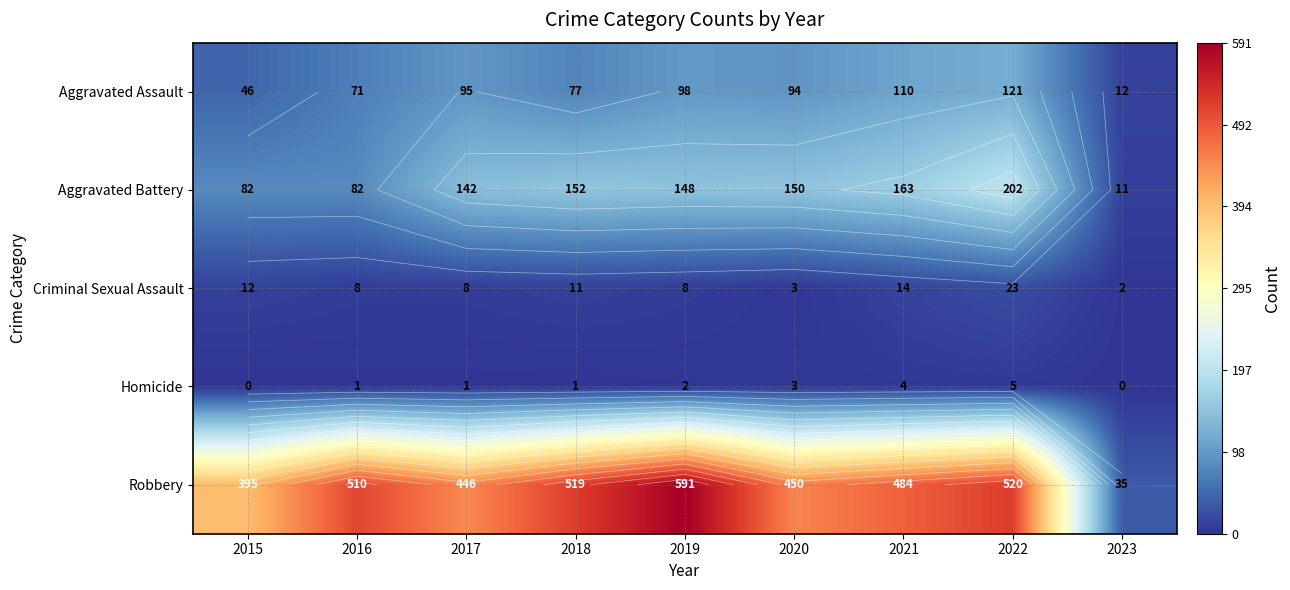

What is the average value of the Homicide series?

2